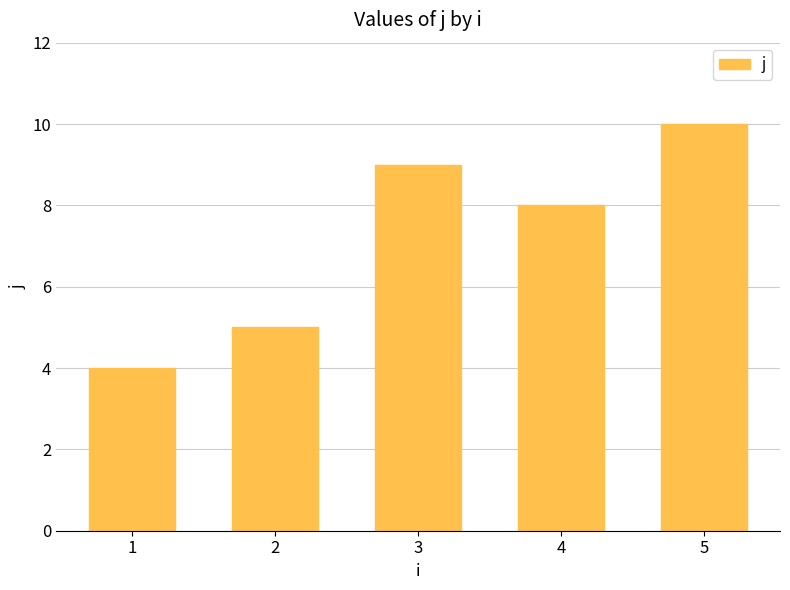

Reading right to left, transcribe all the data shown in this chart.

5=10	4=8	3=9	2=5	1=4